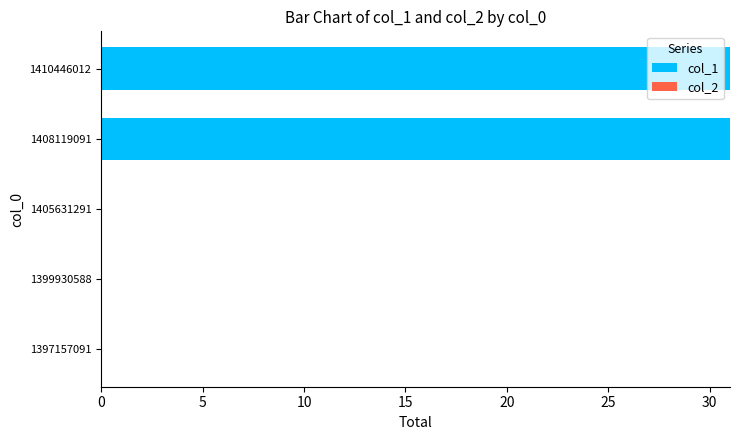

Reading bottom to top, list all the values displayed in this chart.

1397157091=0	1399930588=0	1405631291=0	1408119091=31	1410446012=31